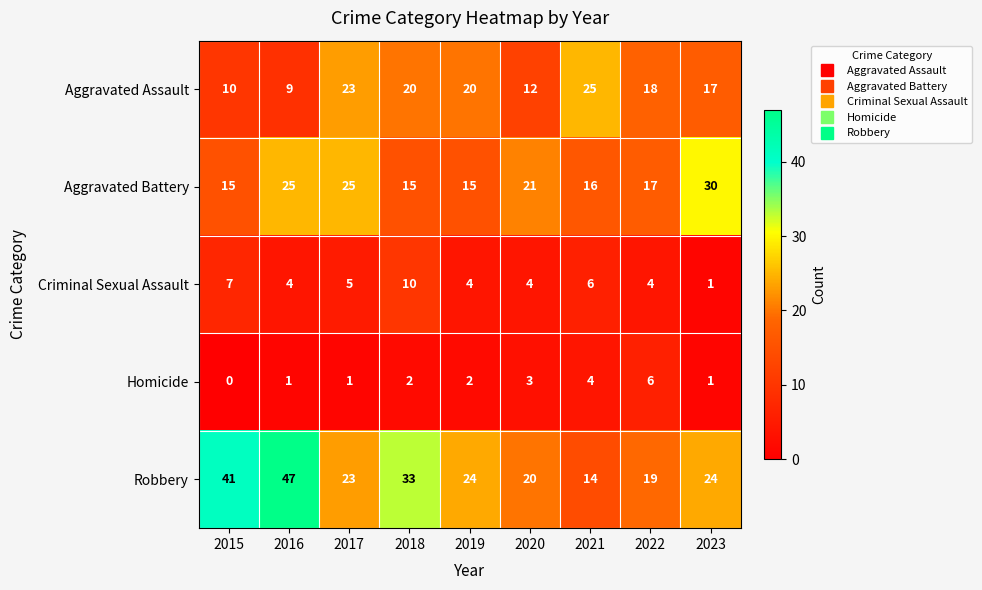

What is the average value of the Aggravated Battery series?

20